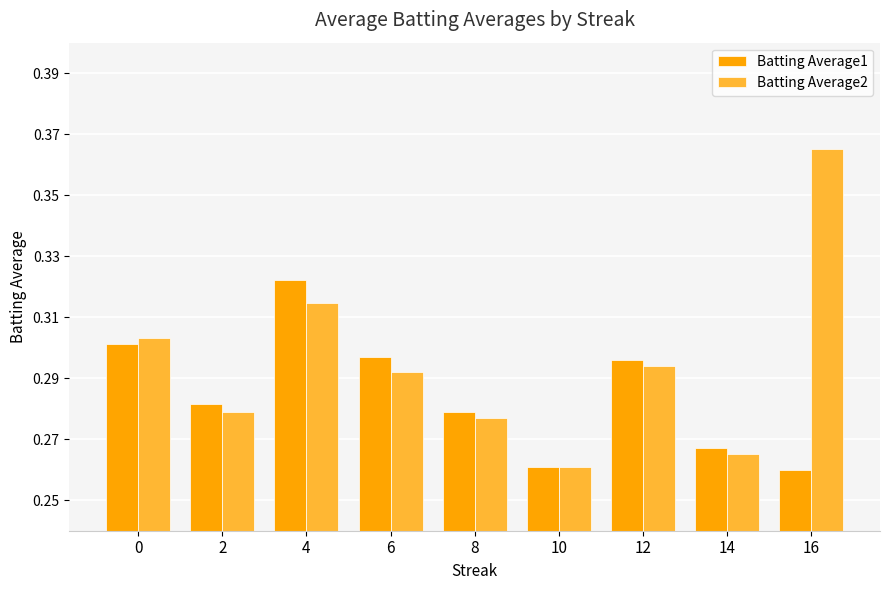

Which series has the widest spread of values?

Batting Average2